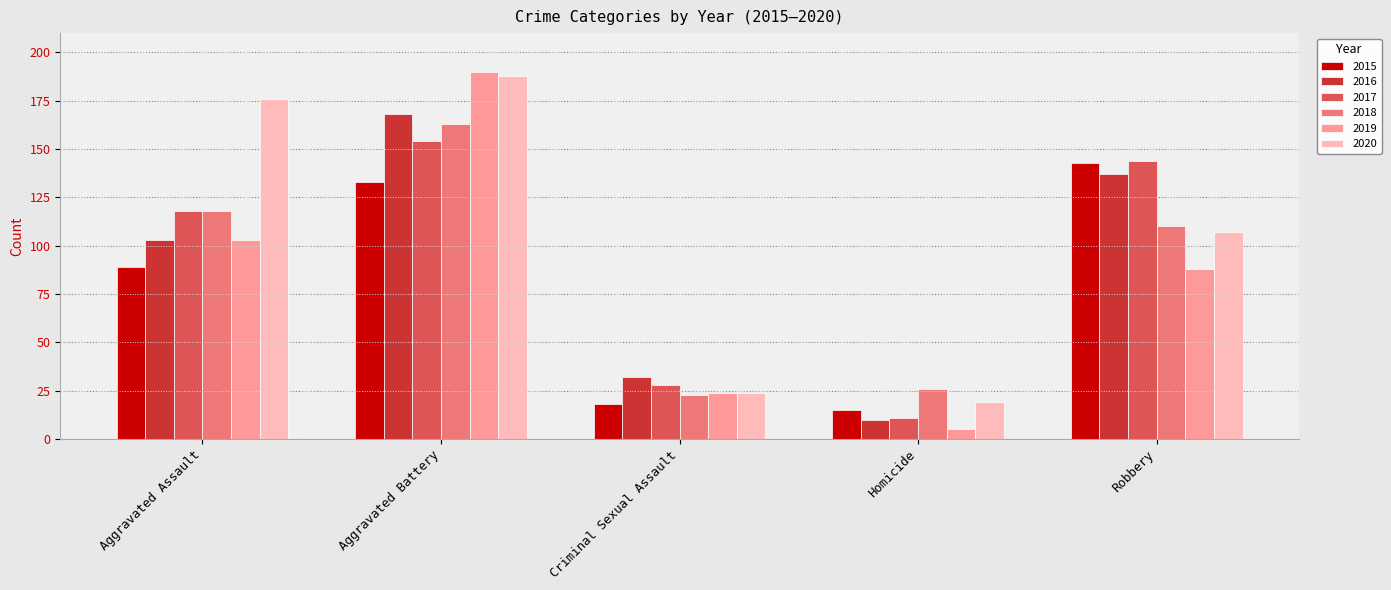

Which series has the widest spread of values?

2019